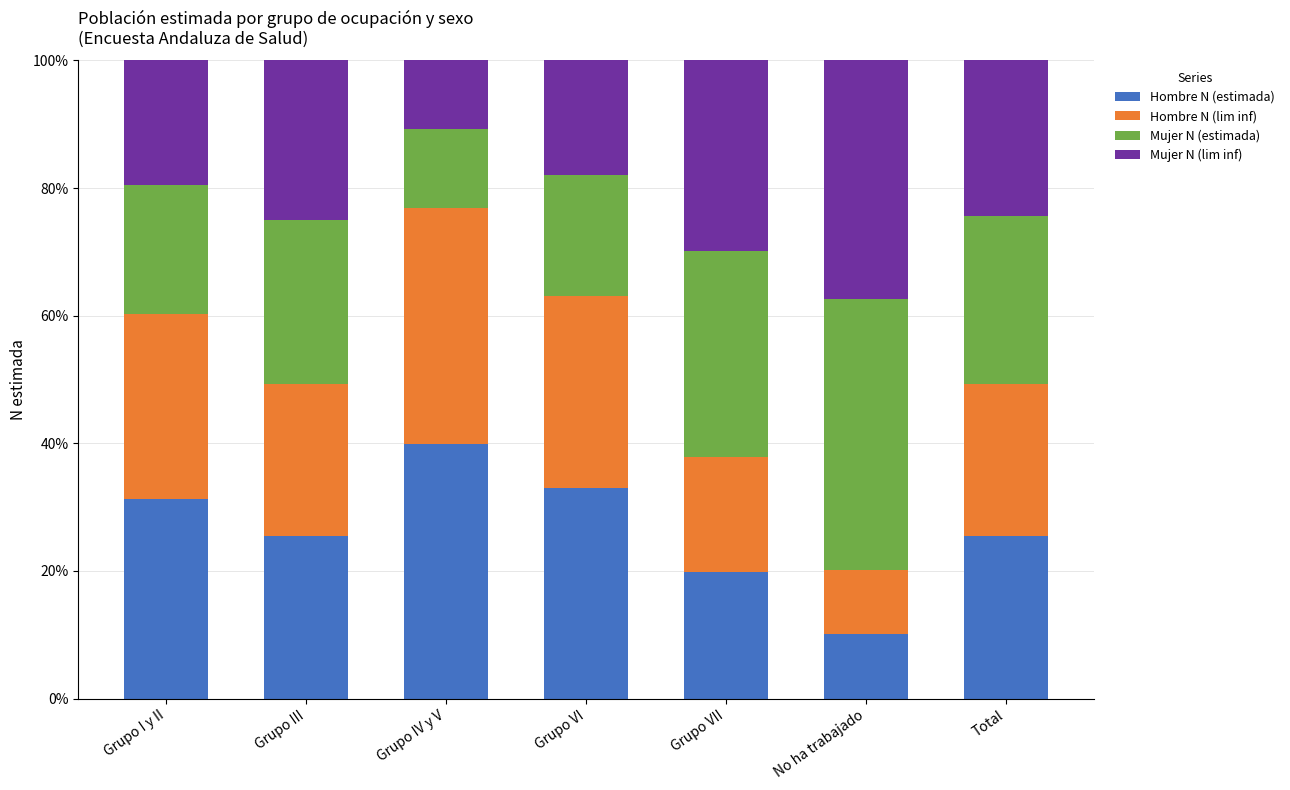

Is it true that Hombre N (estimada) equals 13.4 at Grupo VI?

False